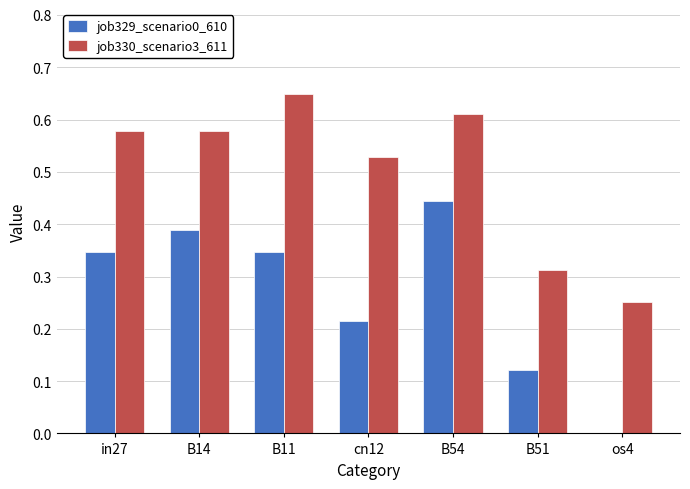

Where is job330_scenario3_611 nearest to the value 0?

os4